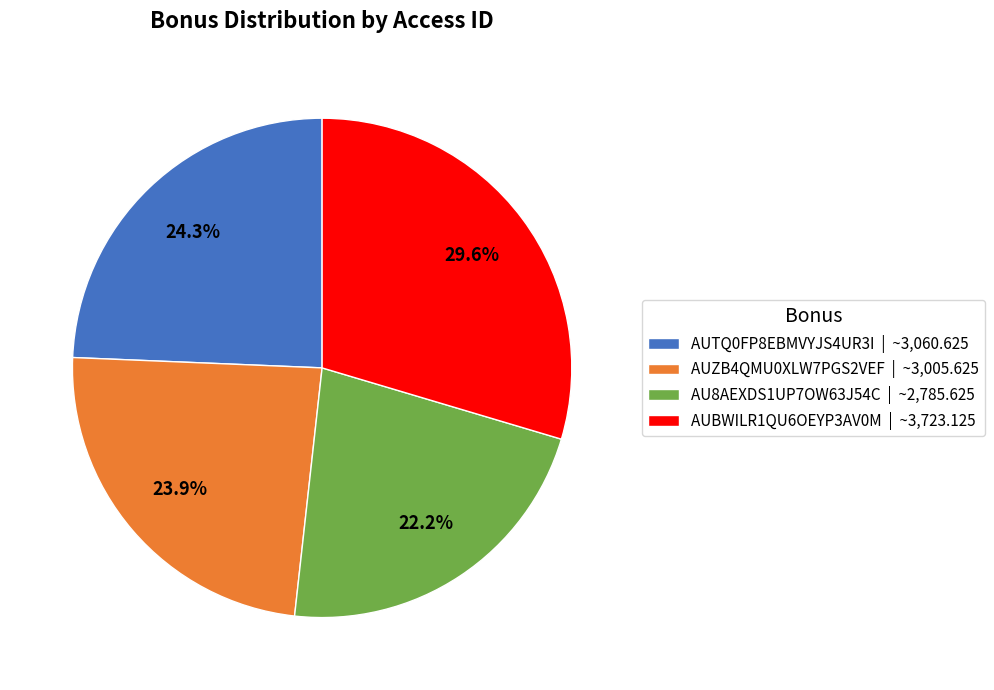

To the nearest percent, what is the difference between the AUBWILR1QU6OEYP3AV0M and AUTQ0FP8EBMVYJS4UR3I slice percentages?

5%